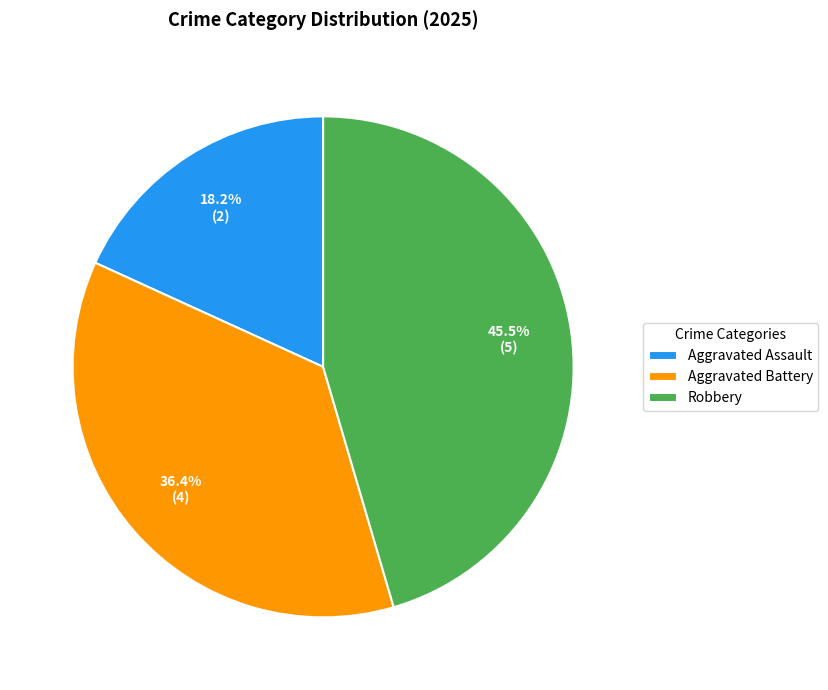

To the nearest percent, what is the difference between the Robbery and Aggravated Assault slice percentages?

27%